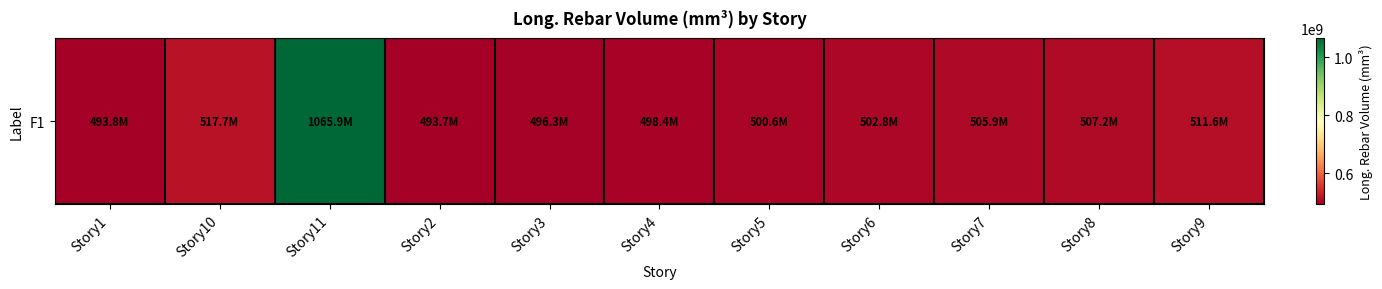

Reading left to right, transcribe all the data shown in this chart.

Story1=493796571.4	Story10=517680000.0	Story11=1065876571.4	Story2=493680000.0	Story3=496342857.1	Story4=498393142.9	Story5=500612571.4	Story6=502790857.1	Story7=505949714.3	Story8=507153142.9	Story9=511578285.7